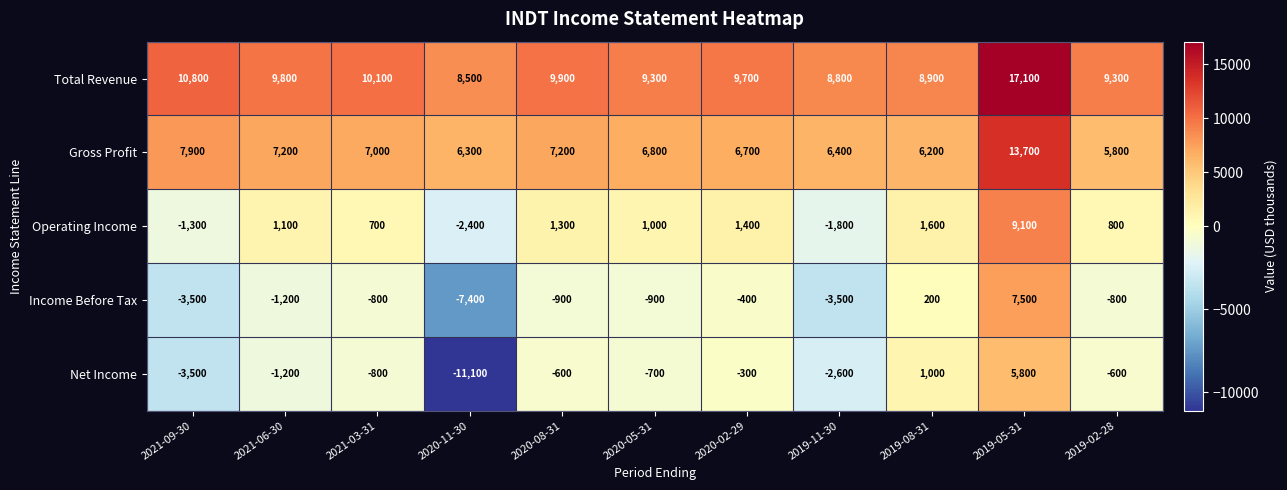

Rank the series at 2020-11-30 from highest to lowest value.

Total Revenue, Gross Profit, Operating Income, Income Before Tax, Net Income